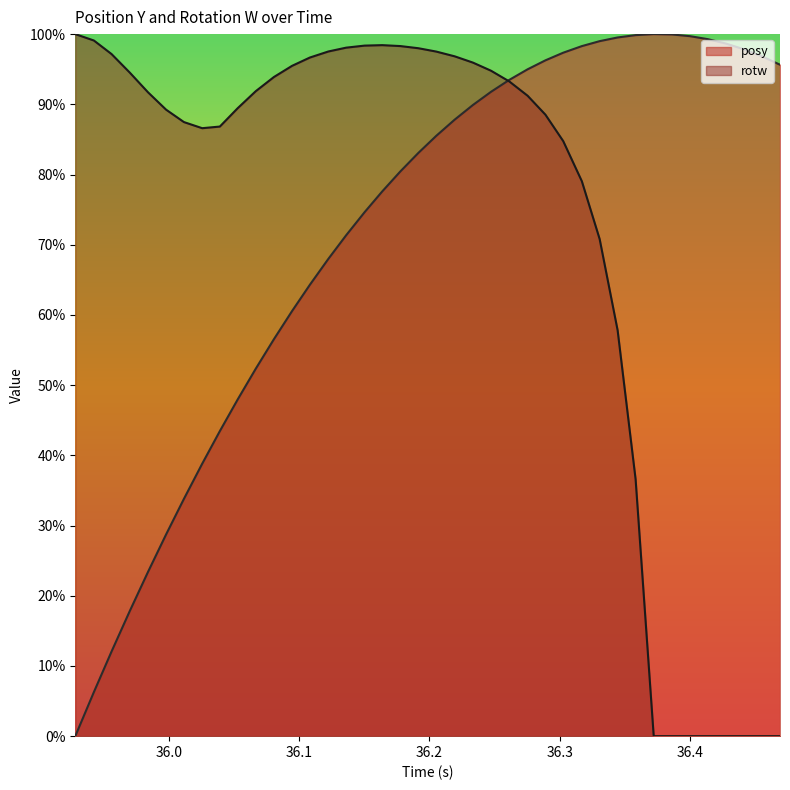

Where is the first local minimum for rotw?

36.02563